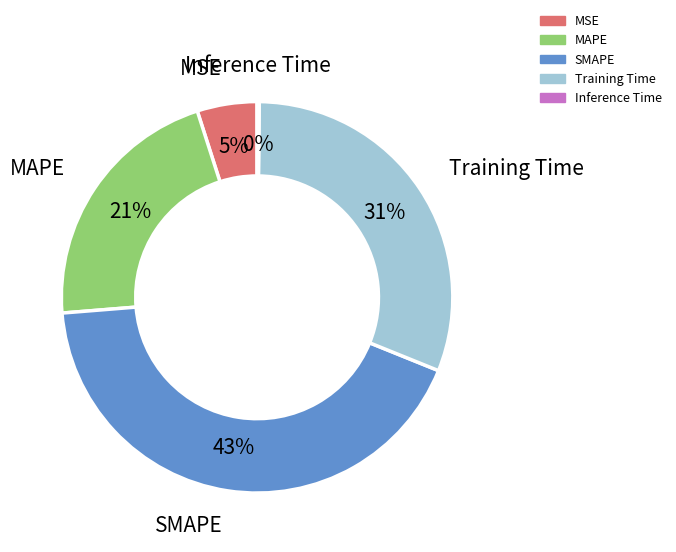

Does SMAPE account for over 50% of the chart?

No